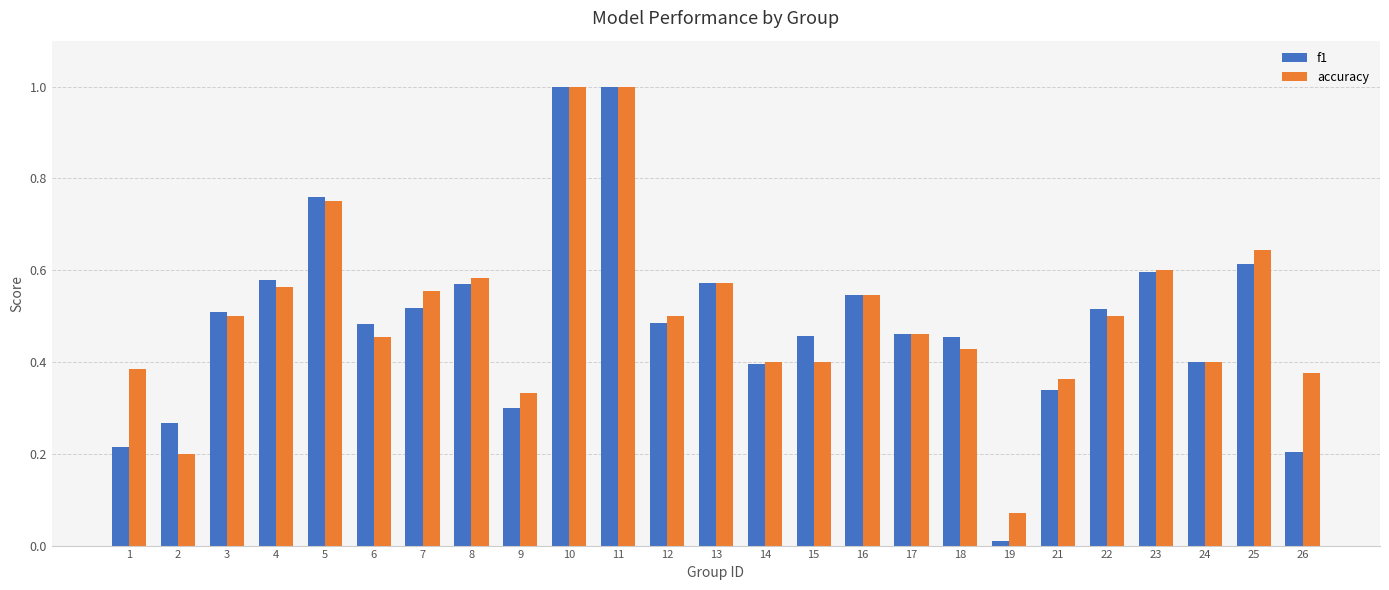

Which series changed the most between 12 and 21?

f1